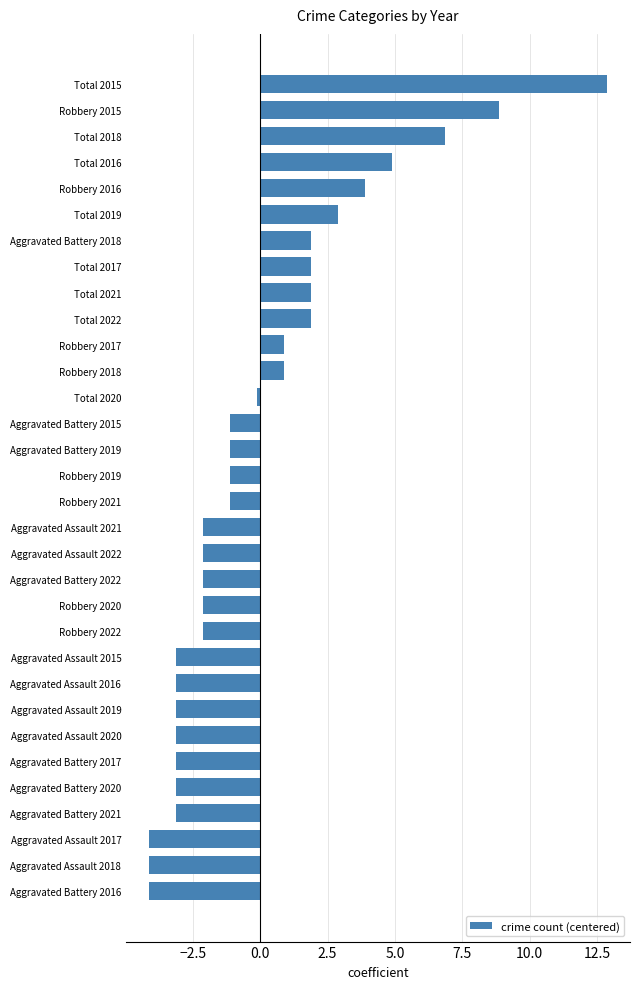

True or false: the data shows -3.1 at Aggravated Assault 2015.

True